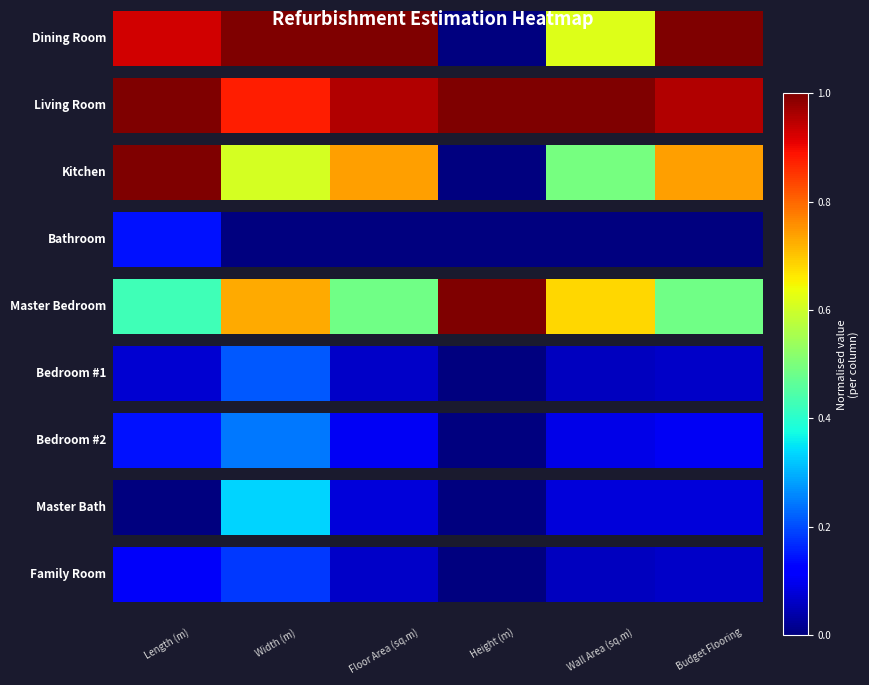

Is it true that the value at 1 is 0.3?

False